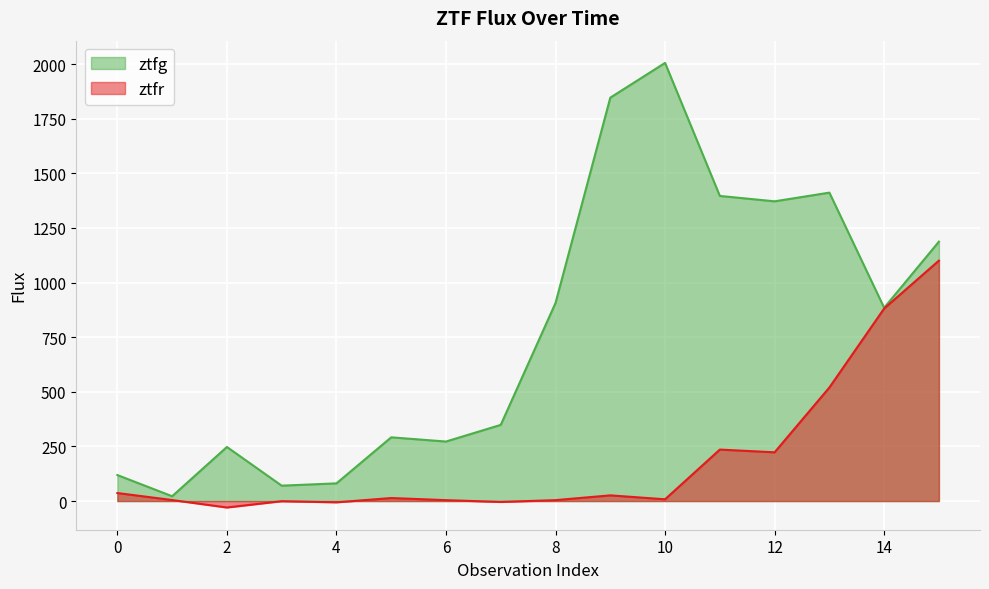

The value of ztfr at 1 is 7.6. True or false?

False